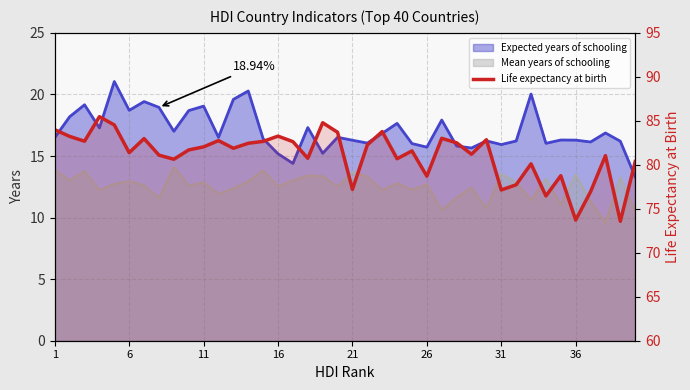

Reading left to right, extract all data points from this chart.

84.0	83.2	82.7	85.5	84.5	81.4	83.0	81.1	80.6	81.7	82.0	82.8	81.9	82.5	82.7	83.3	82.6	80.7	84.8	83.7	77.2	82.3	83.8	80.7	81.6	78.7	83.0	82.5	81.2	82.8	77.1	77.7	80.1	76.5	78.8	73.7	76.9	81.0	73.6	80.4